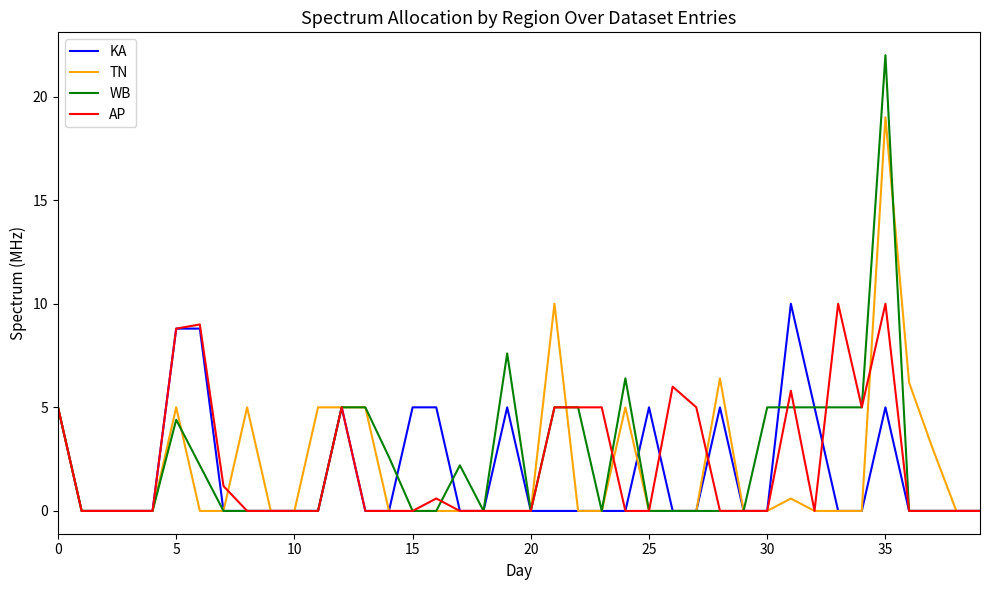

Which series has the widest spread of values?

WB